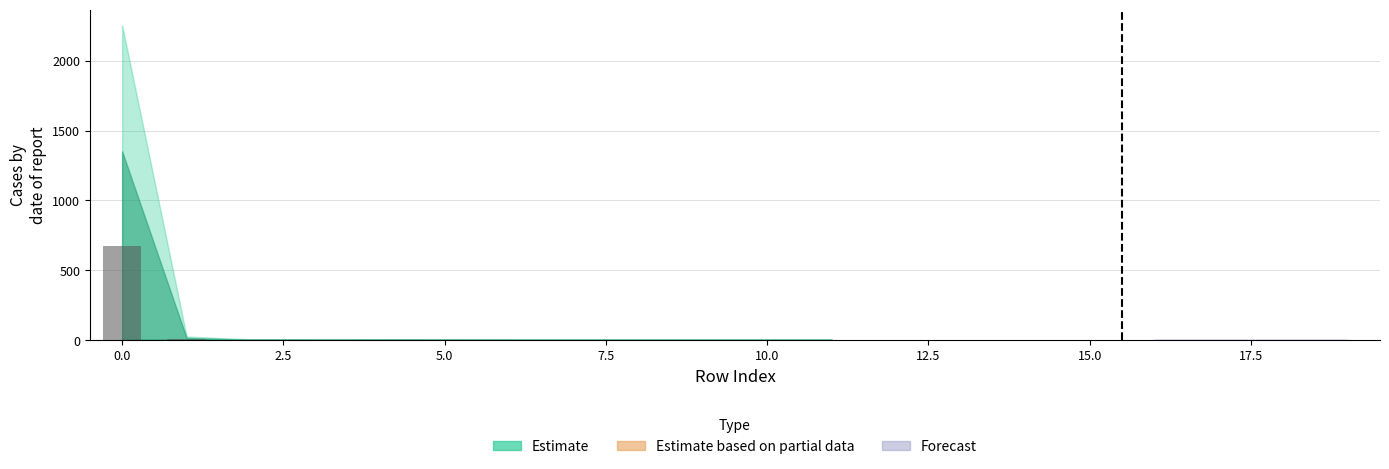

What is the maximum value shown in the chart?

675.6